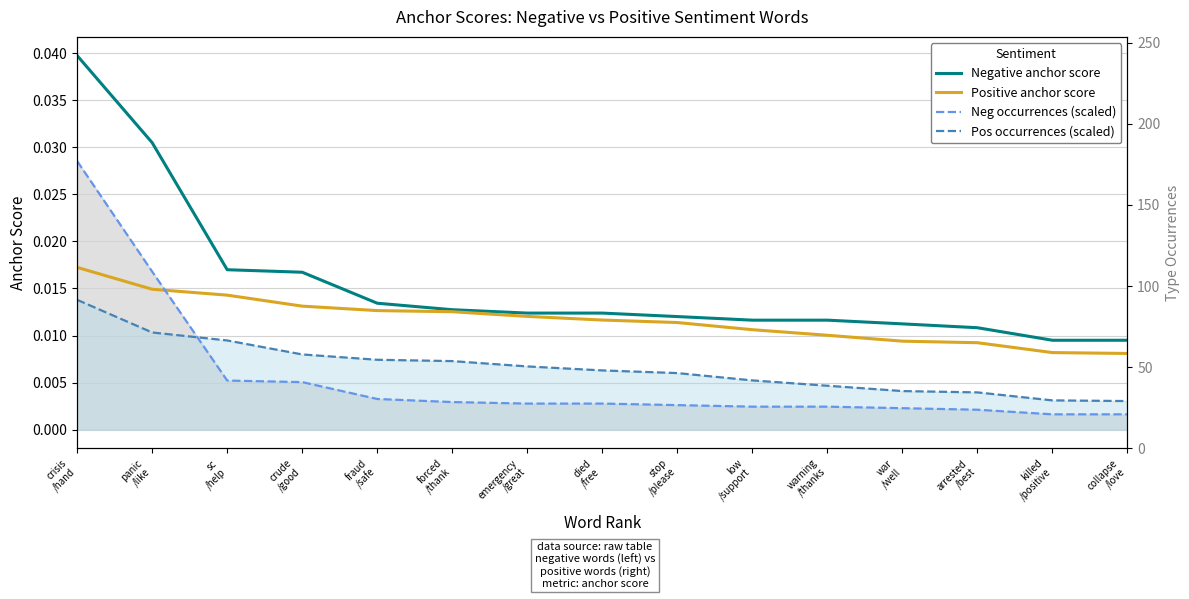

Which series changed the most between panic
/like and low
/support?

Negative anchor score